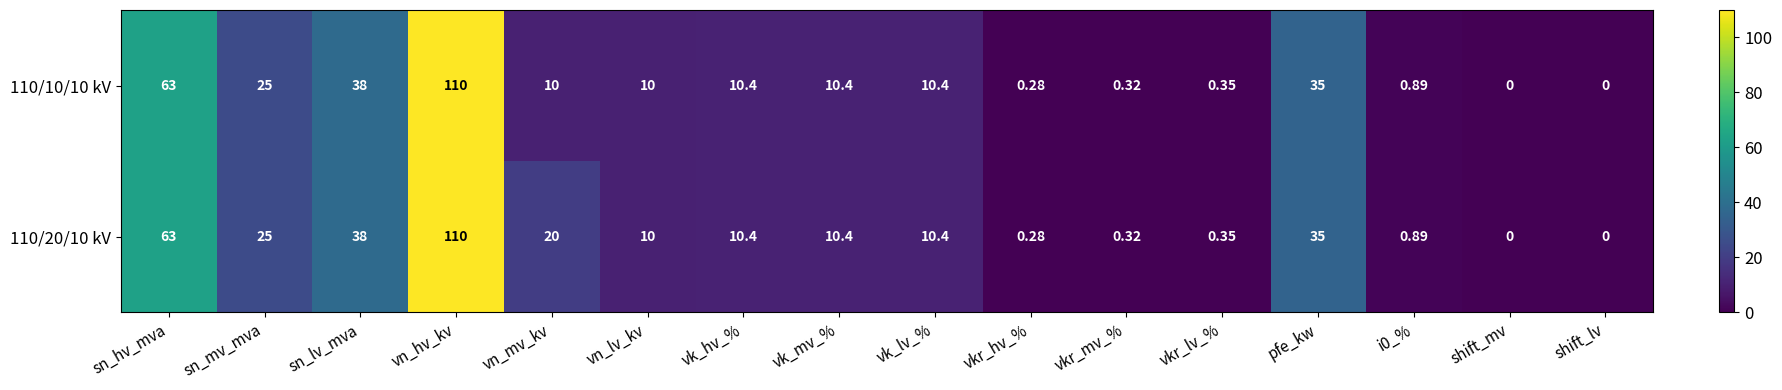

At which label is 110/20/10 kV closest to 55?

sn_hv_mva